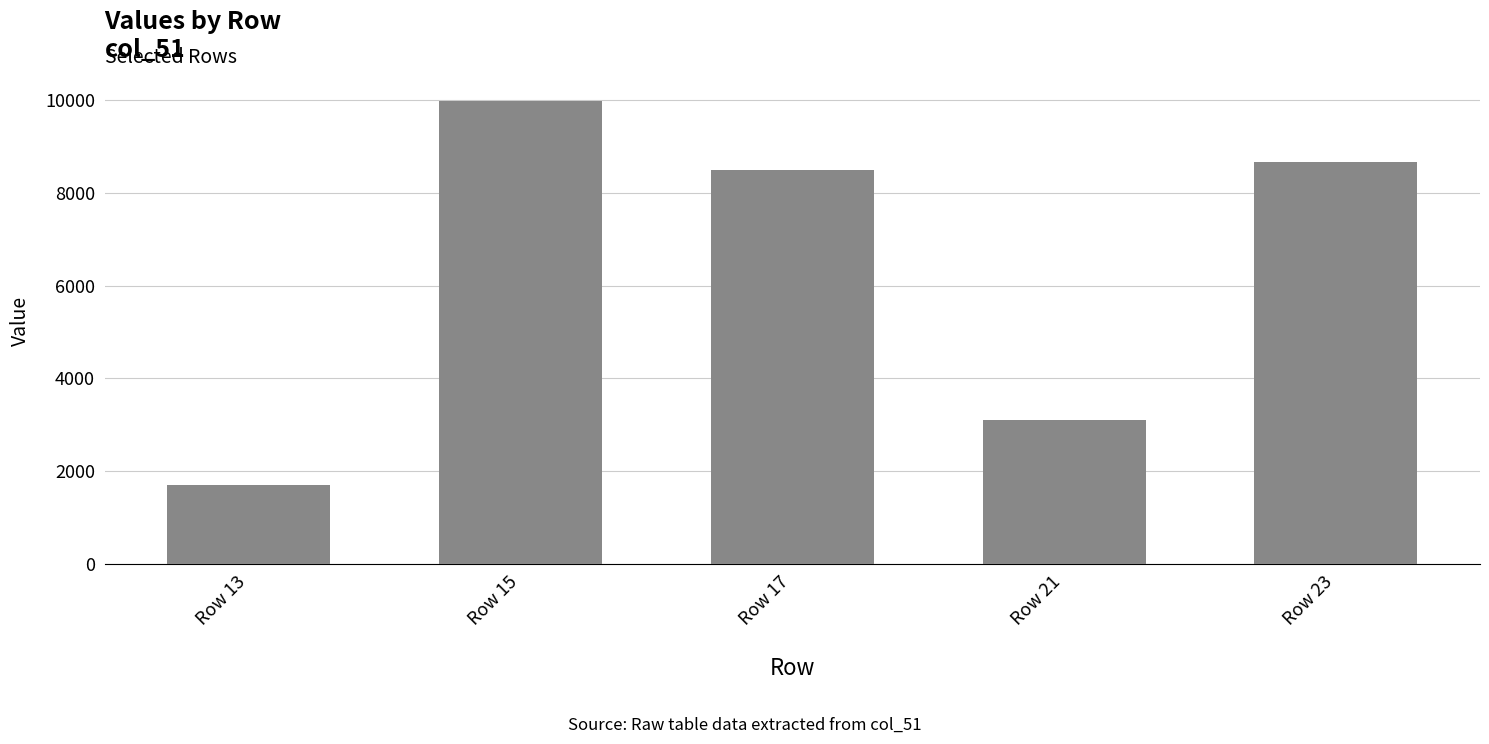

What is the value of the 4th bar from the left?

3104.0